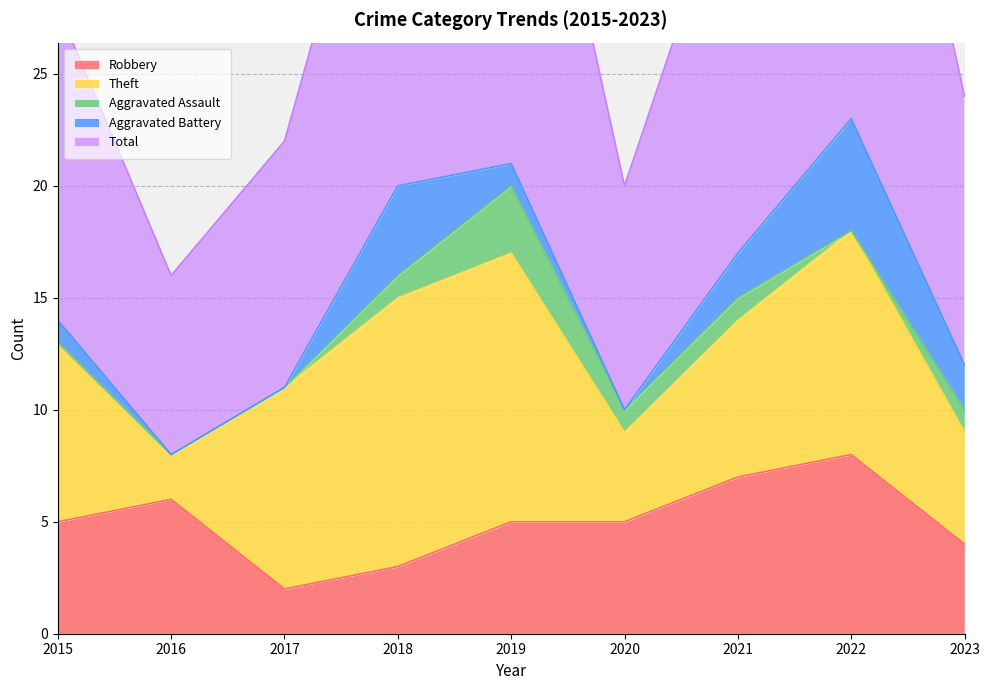

Between 2018 and 2022, which is larger?

2022